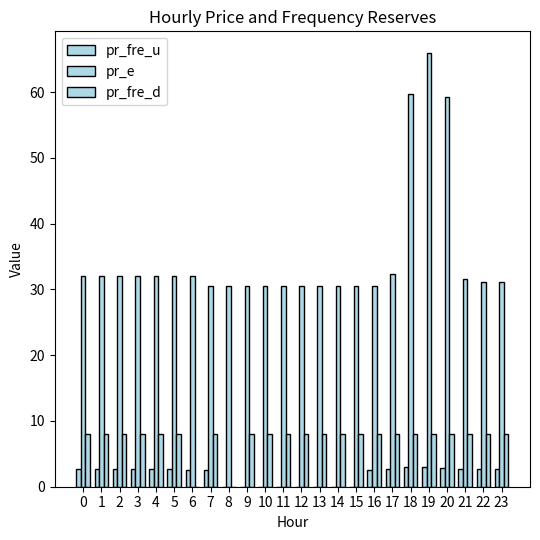

How many groups of bars are there?

24